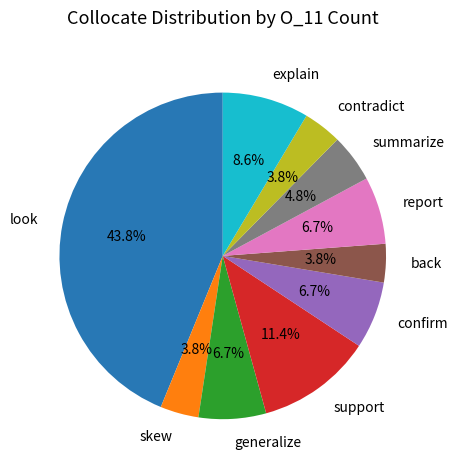

What is the largest slice in the pie chart?

look